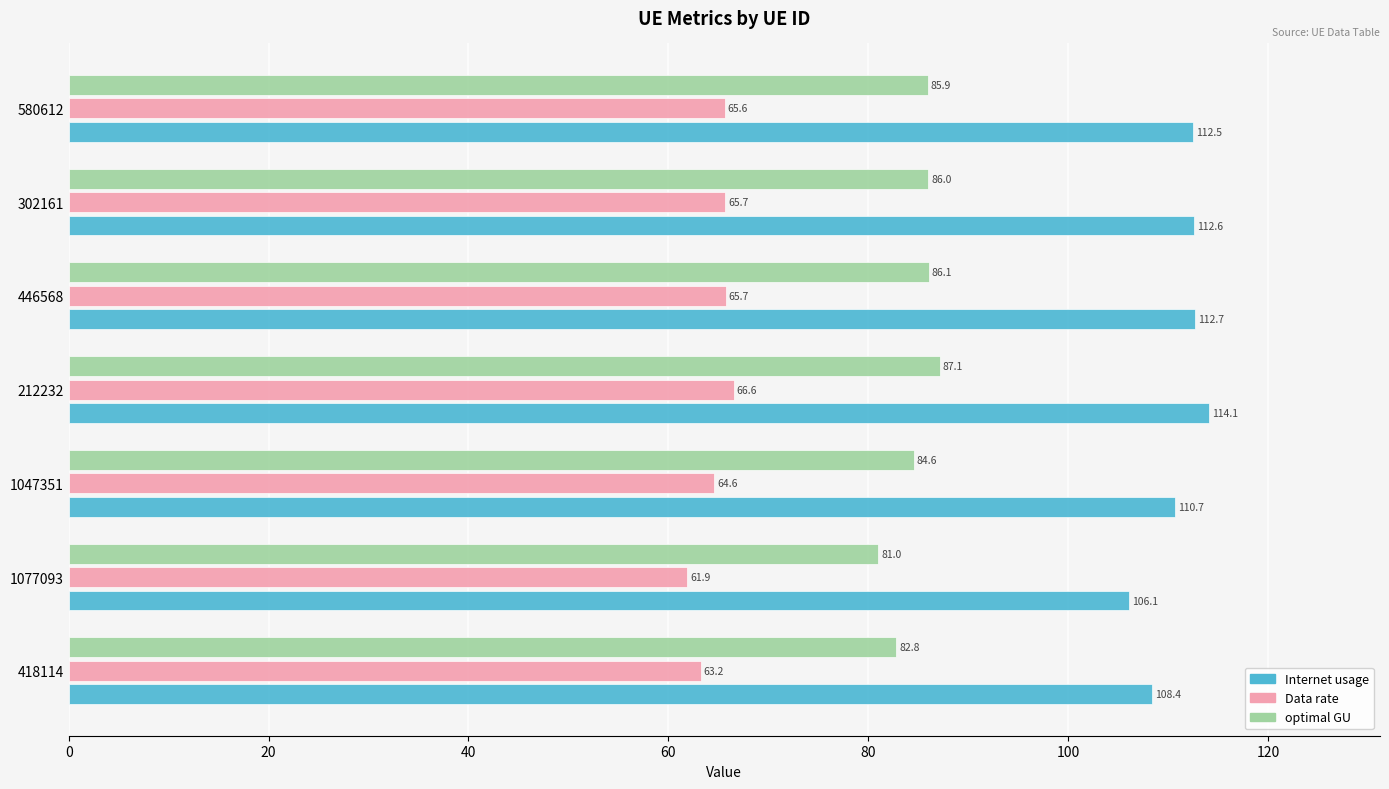

True or false: optimal GU has a value of 81.0 at 1077093.

True